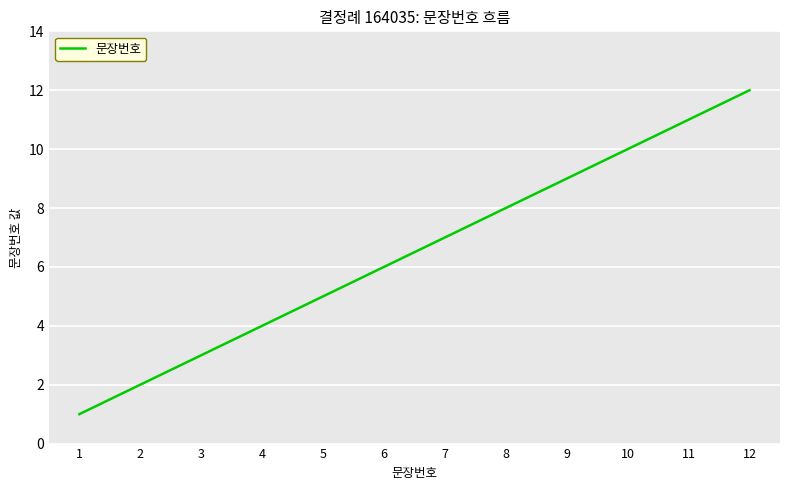

What is the difference between the maximum and minimum values?

11